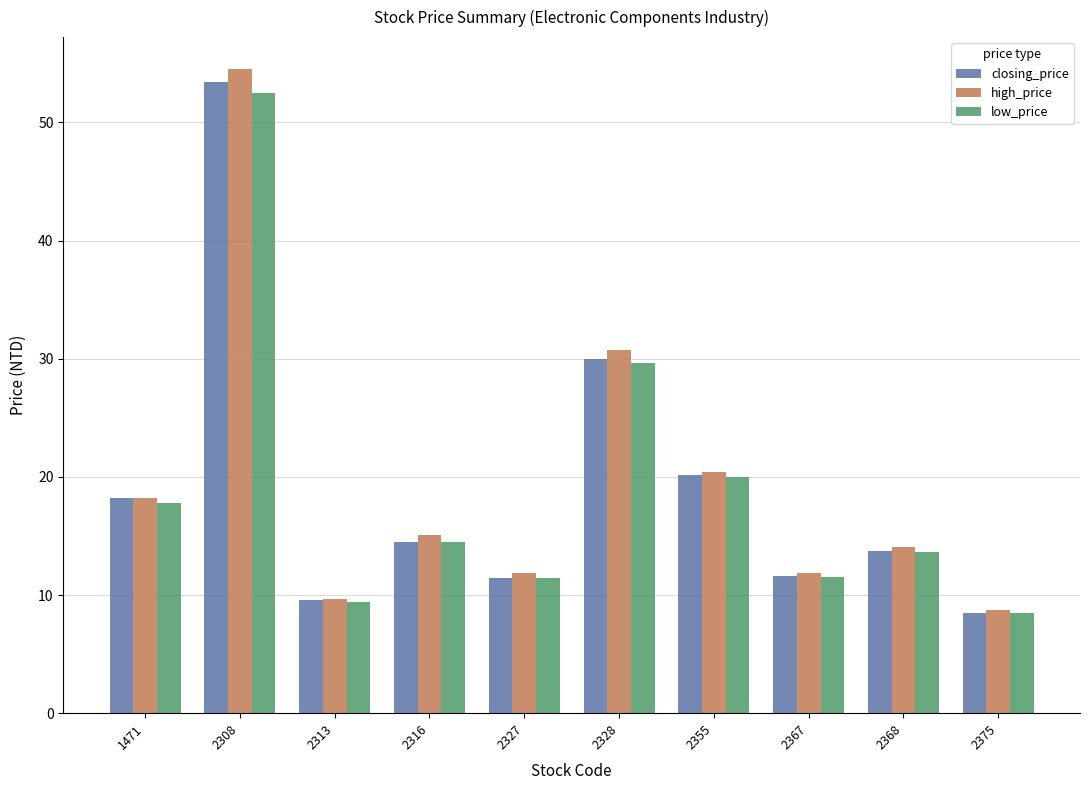

What is the difference between the highest and lowest values at 1471?

0.4